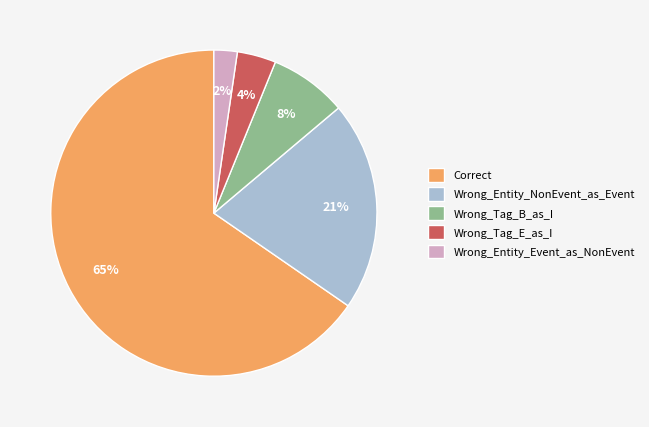

Is there a majority slice in this chart?

Yes